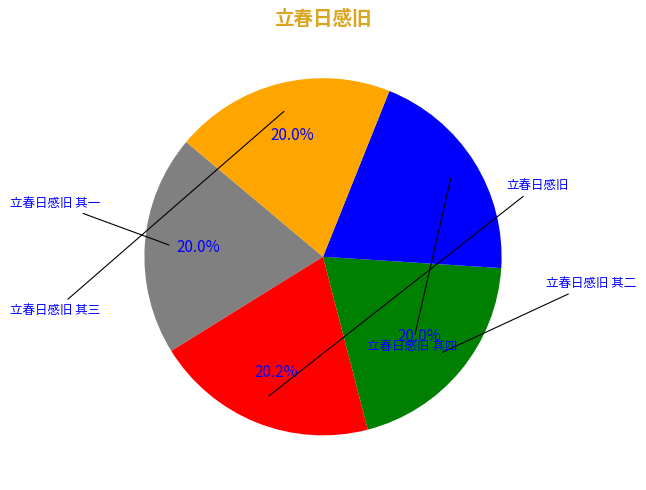

Is there any slice that represents more than half of the pie?

No